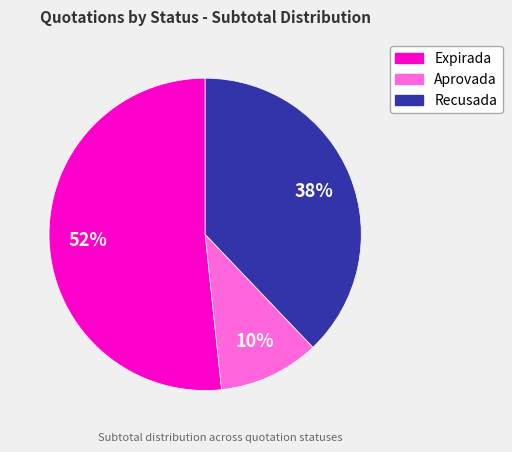

To the nearest percent, what is the average slice percentage?

33%